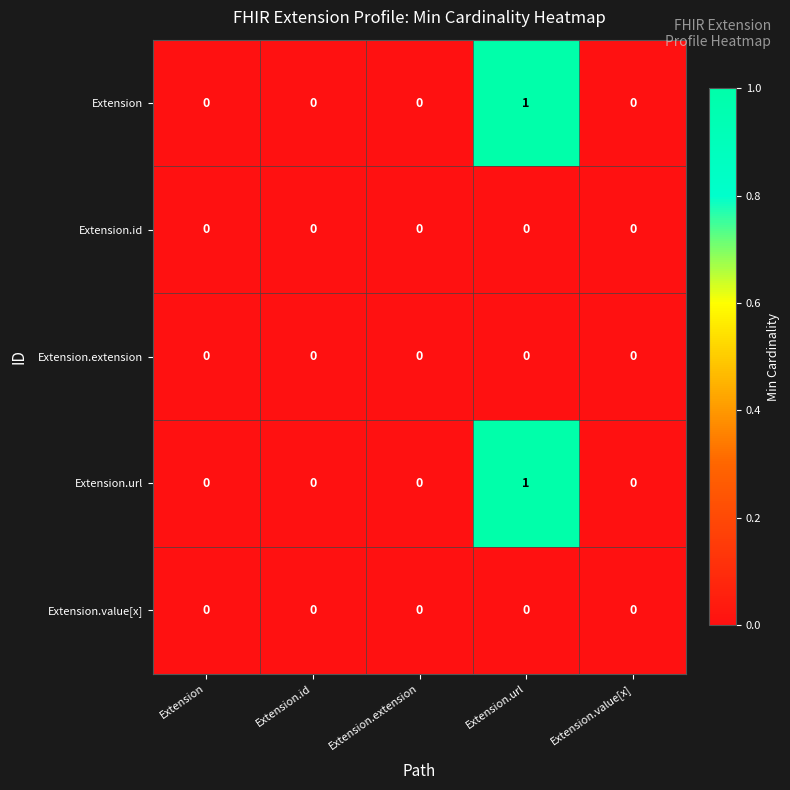

Which has a higher value, Extension.value[x] or Extension.url?

Extension.url